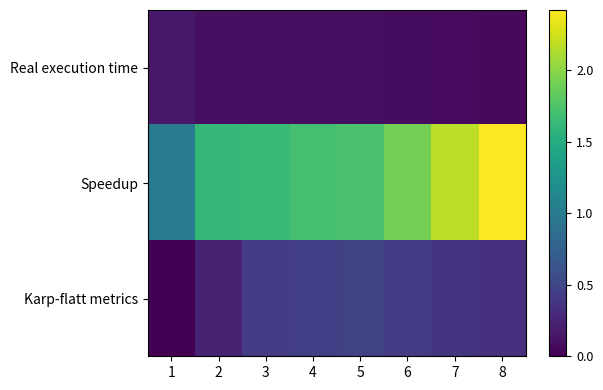

How many distinct data groups are displayed?

3